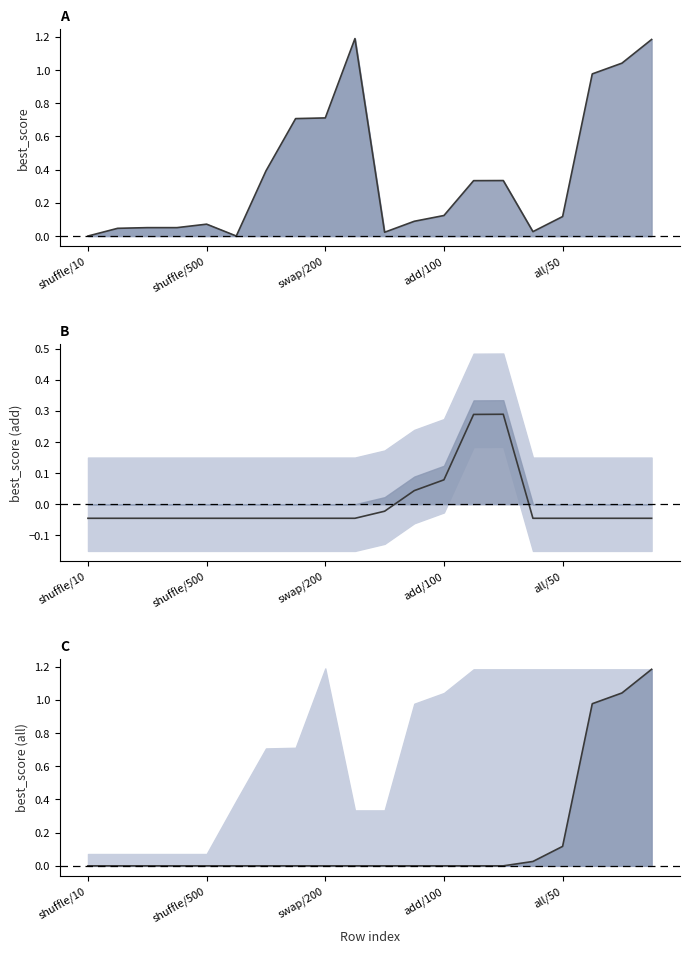

What is the label of the 1st point from the right?

19